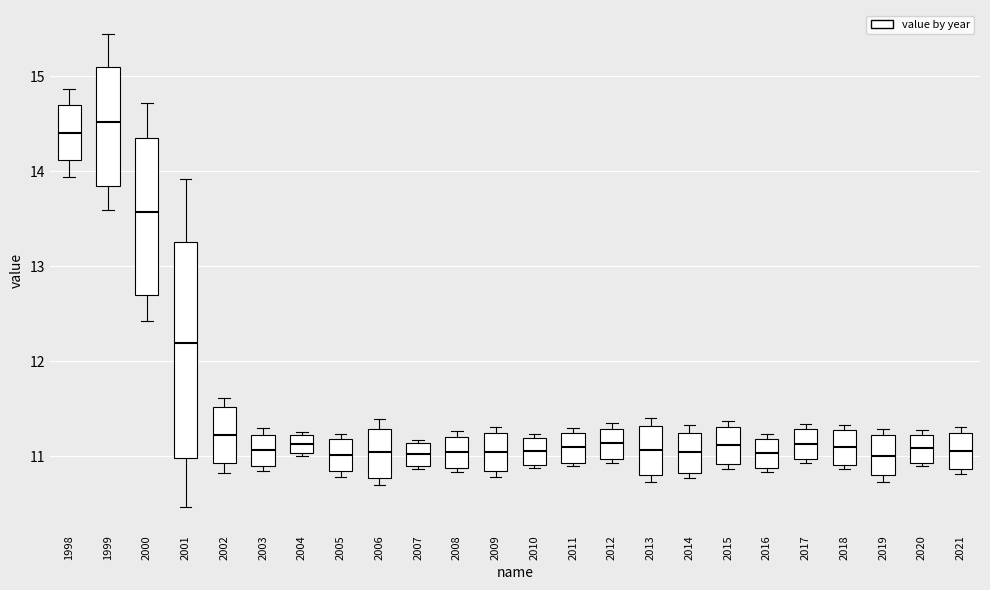

Which box is the tallest, from its lower edge to its upper edge?

2001